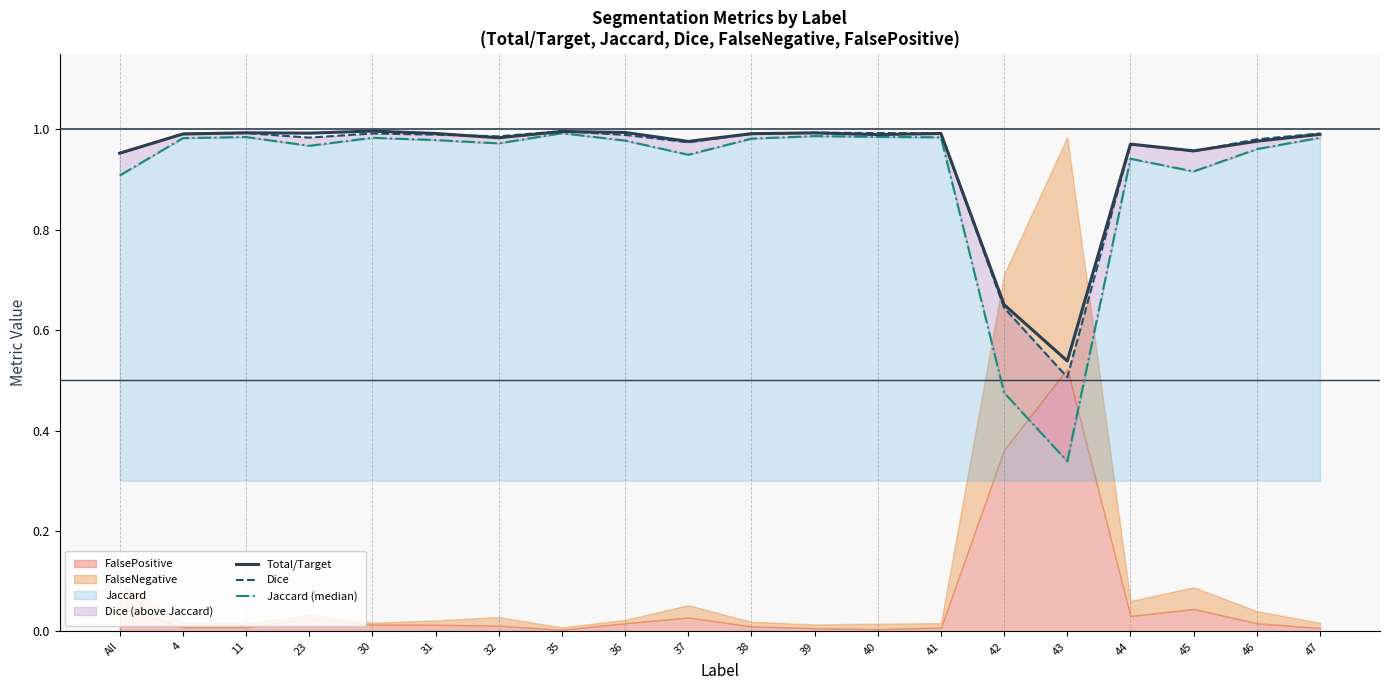

Is it true that Total/Target equals 1.0 at 46?

True